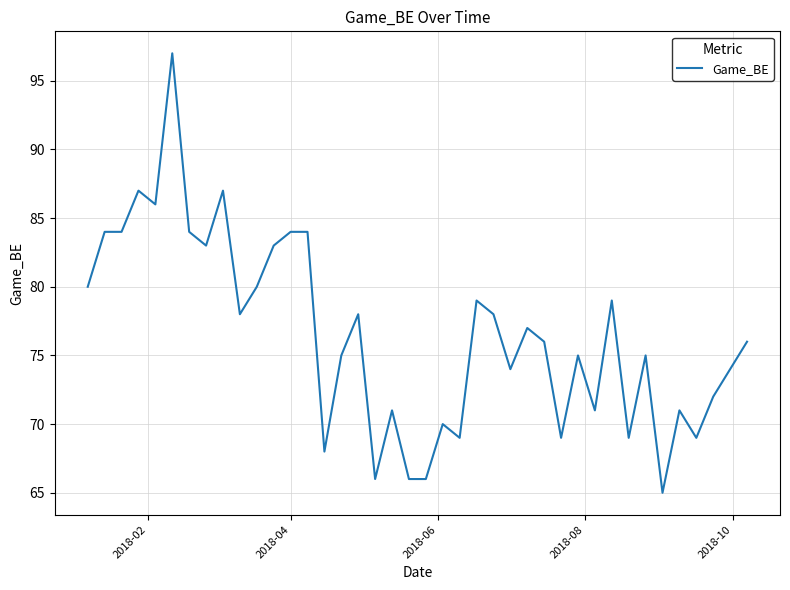

What is the maximum value shown in the chart?

97